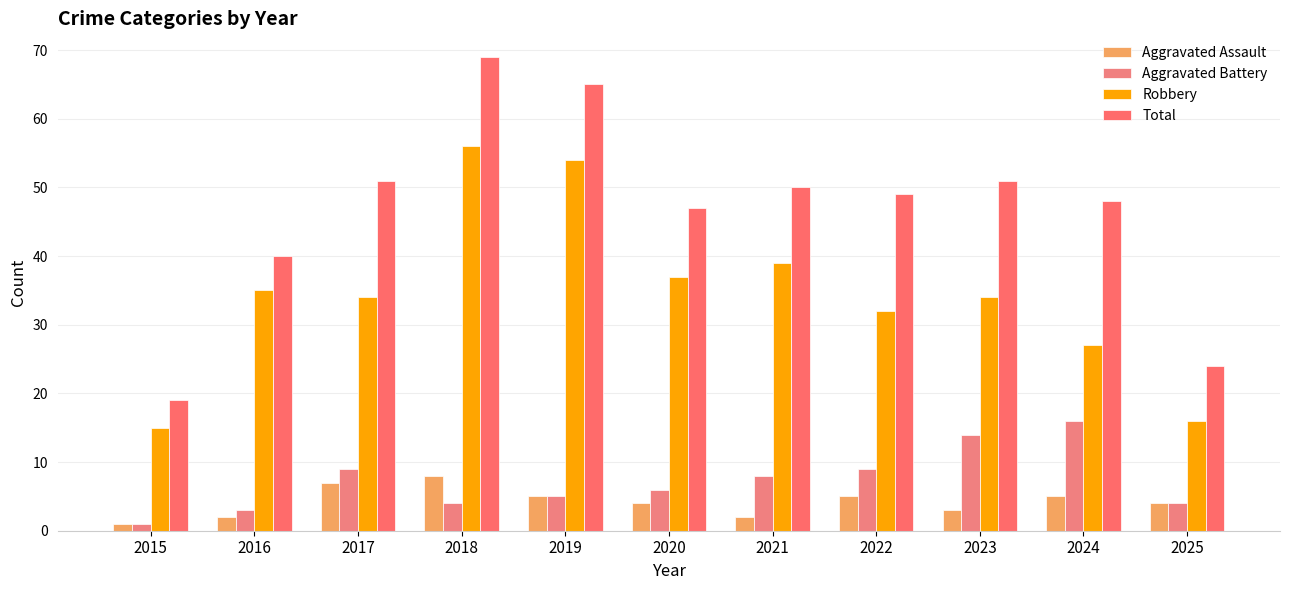

Rank the categories by Total value from highest to lowest.

2018, 2019, 2017, 2023, 2021, 2022, 2024, 2020, 2016, 2025, 2015